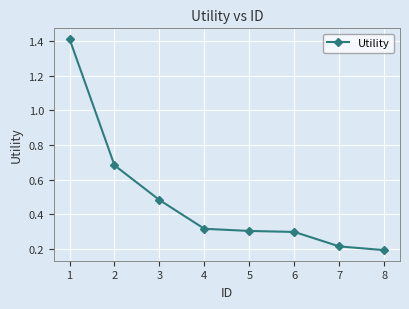

At which label is the value closest to 0?

8